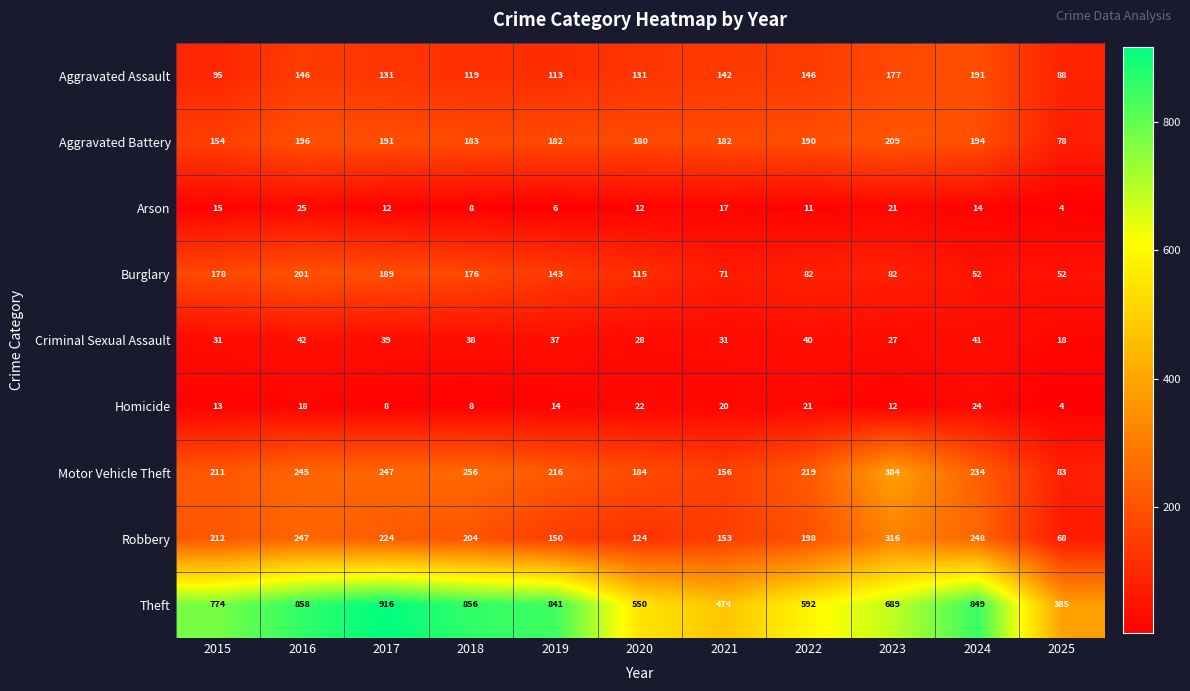

What is the smallest value displayed?

4